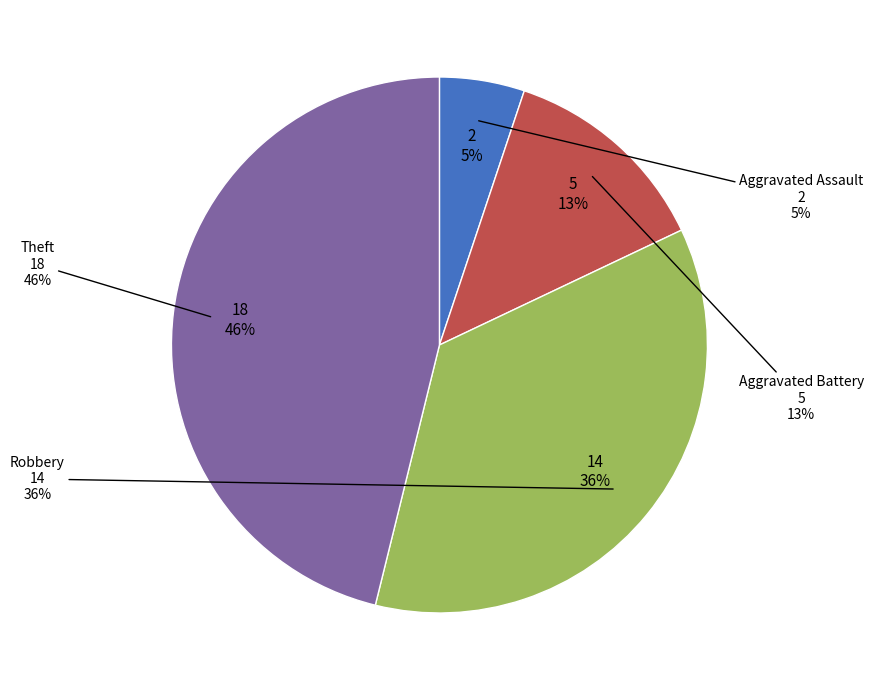

To the nearest percent, what portion does Aggravated Battery represent?

13%